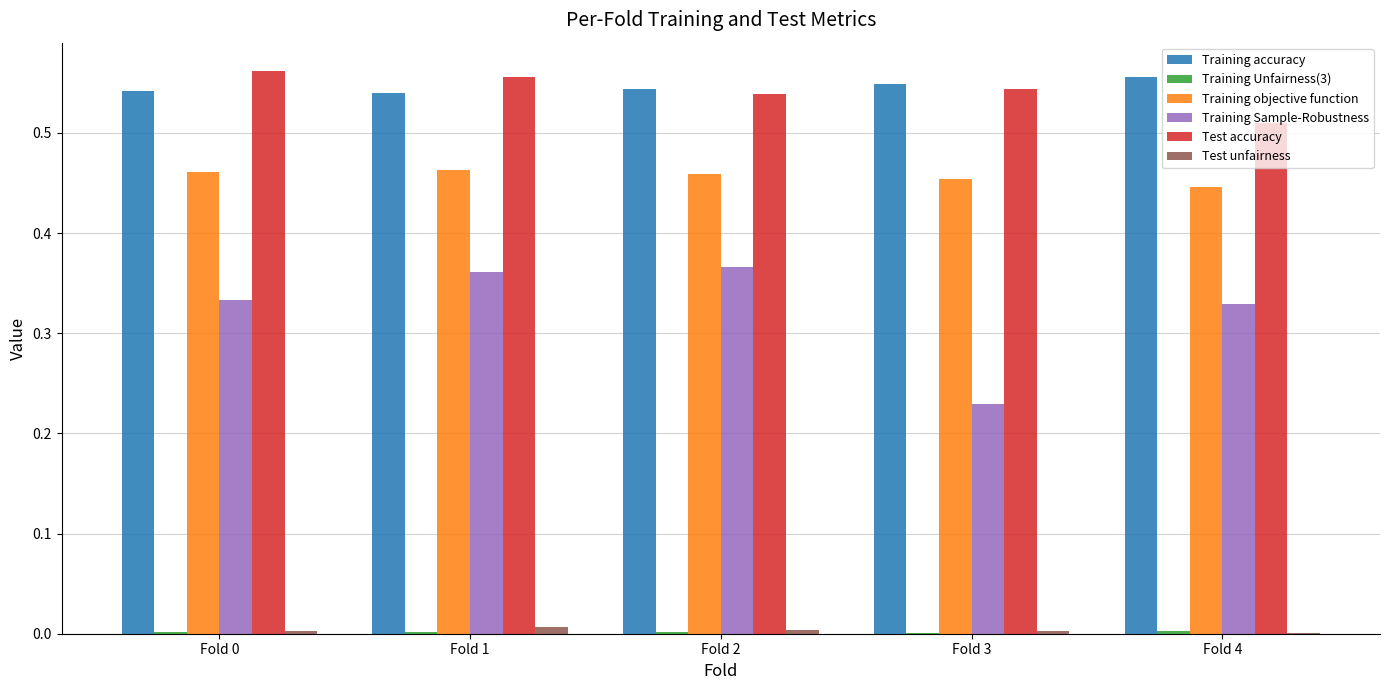

Is the value of Training objective function at Fold 2 greater than the value of Training Sample-Robustness at Fold 4?

Yes